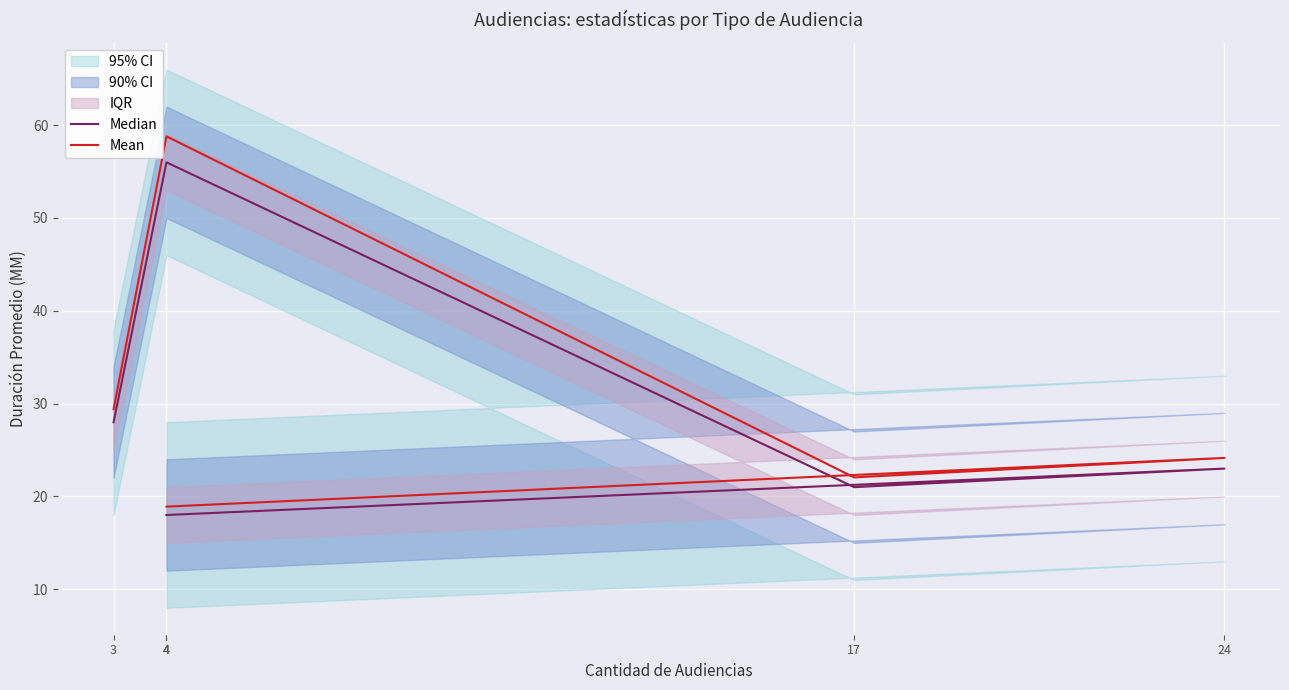

What is the total value across all series at 17?

43.0